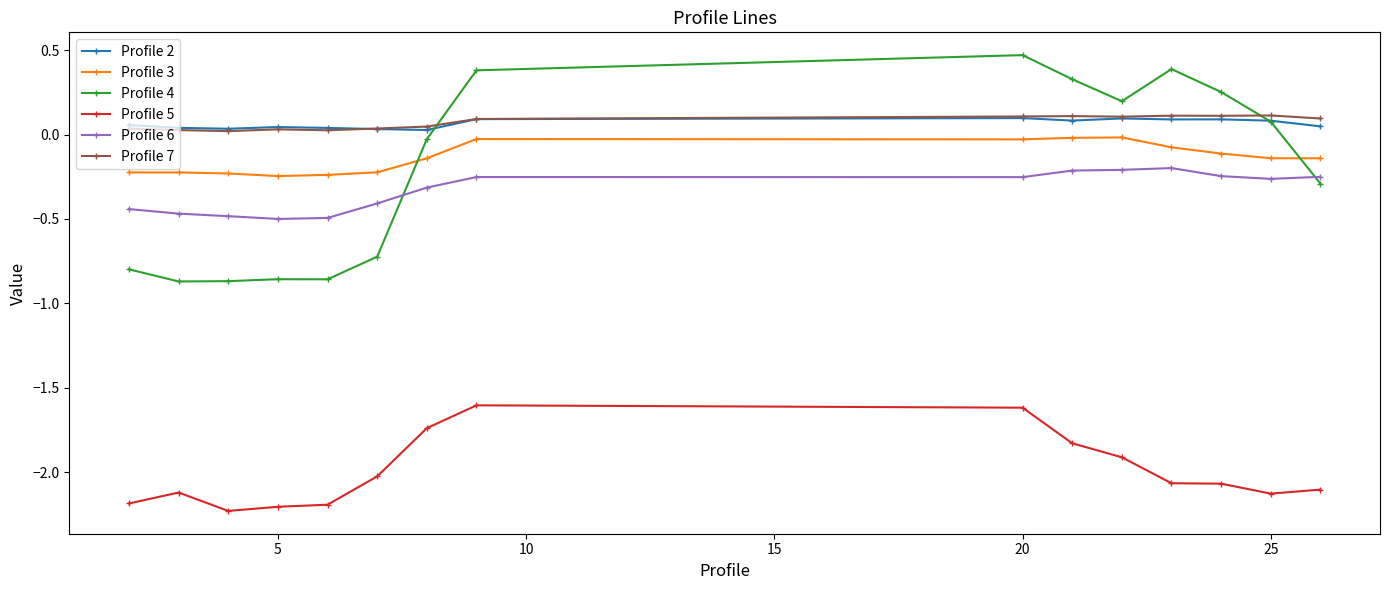

What is the difference between the maximum and second lowest values in the Profile 4 series?

1.3